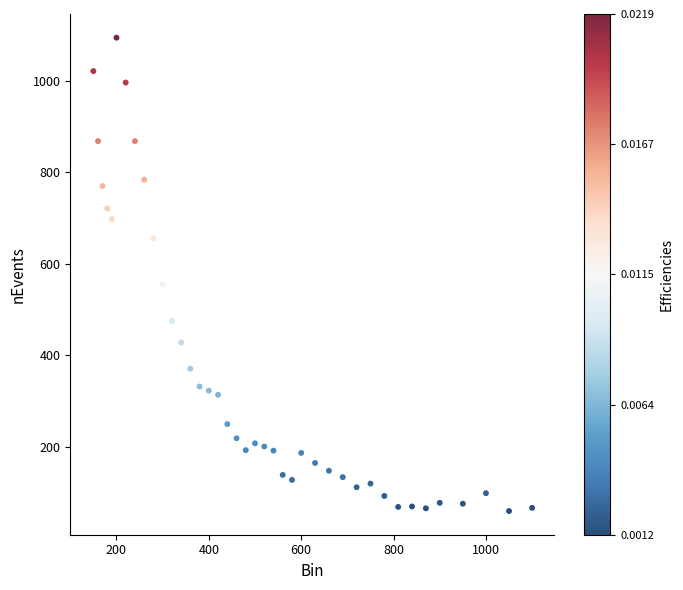

What is the range of X values (max minus min)?

950